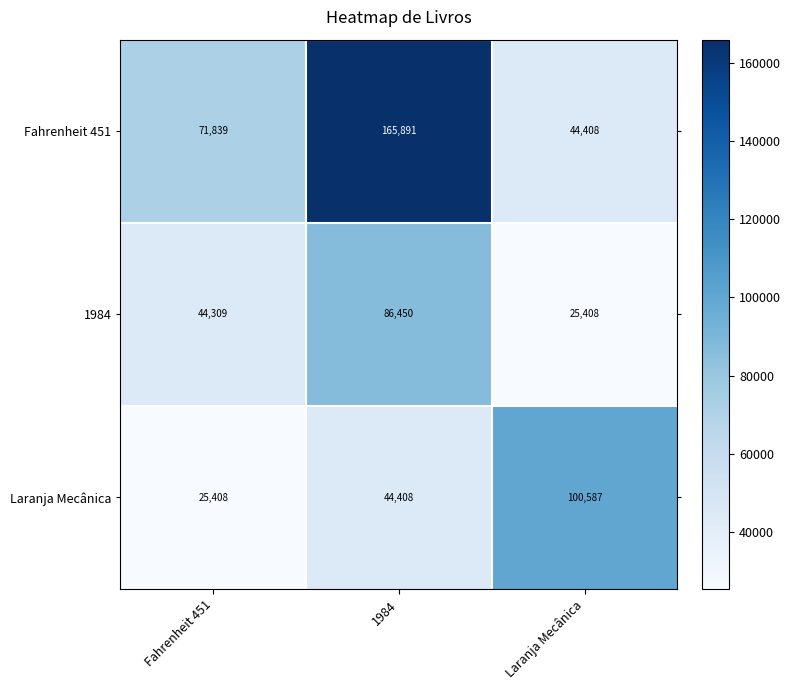

True or false: Laranja Mecânica has a value of 100587 at Laranja Mecânica.

True